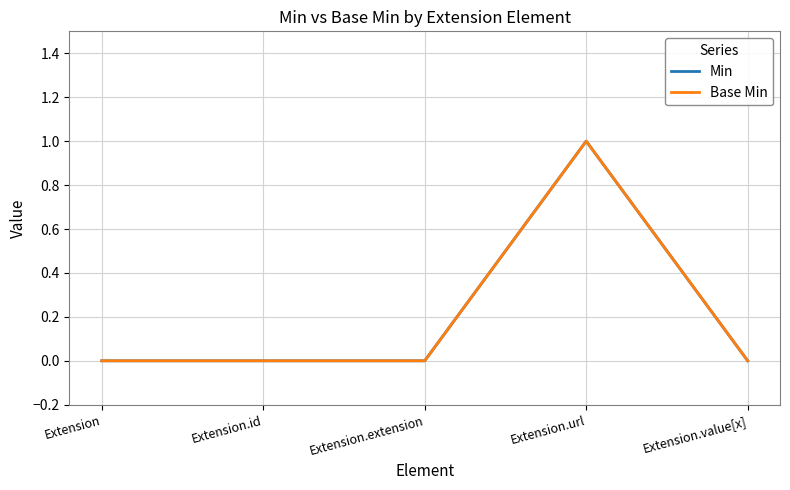

What position from the right is Extension.extension?

3